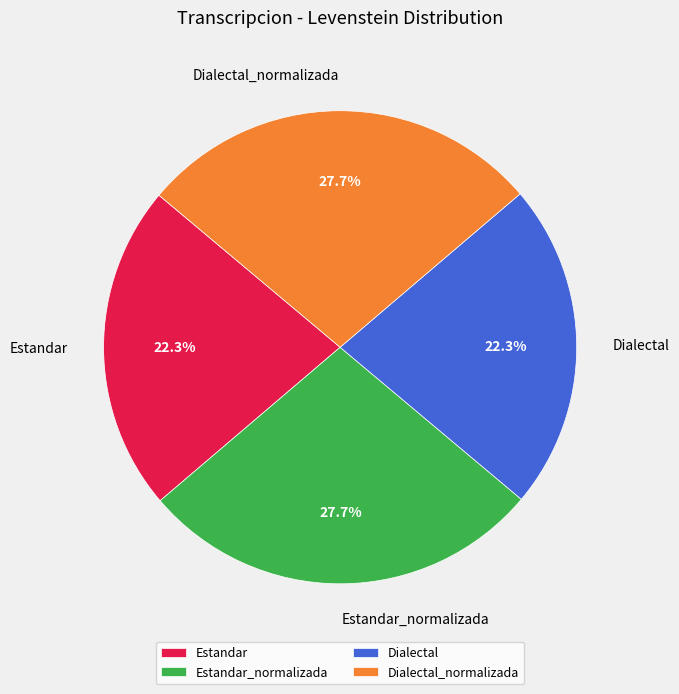

True or false: Dialectal_normalizada accounts for 38% of the total.

False